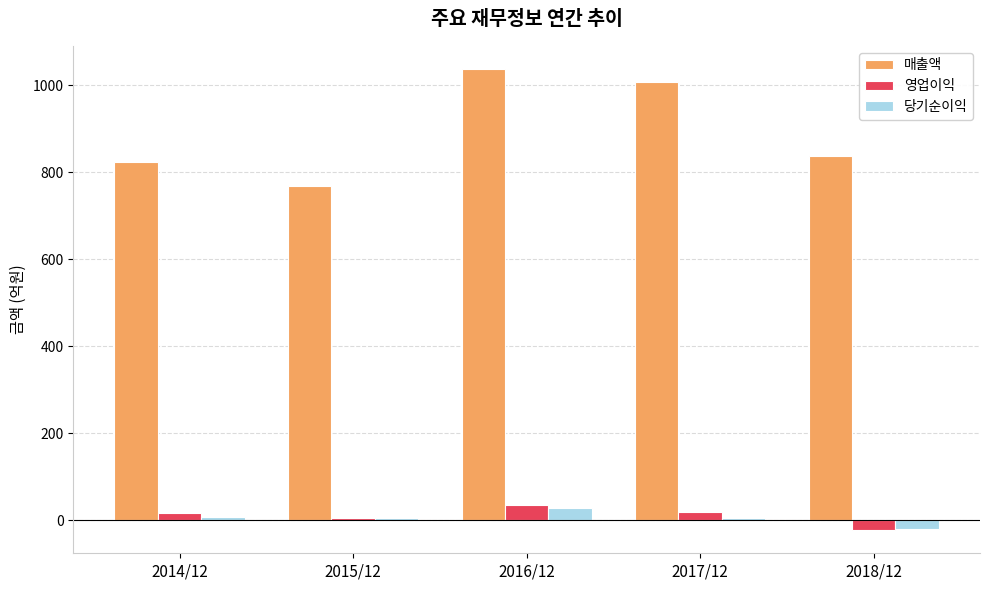

Which series has the largest range (max minus min)?

매출액